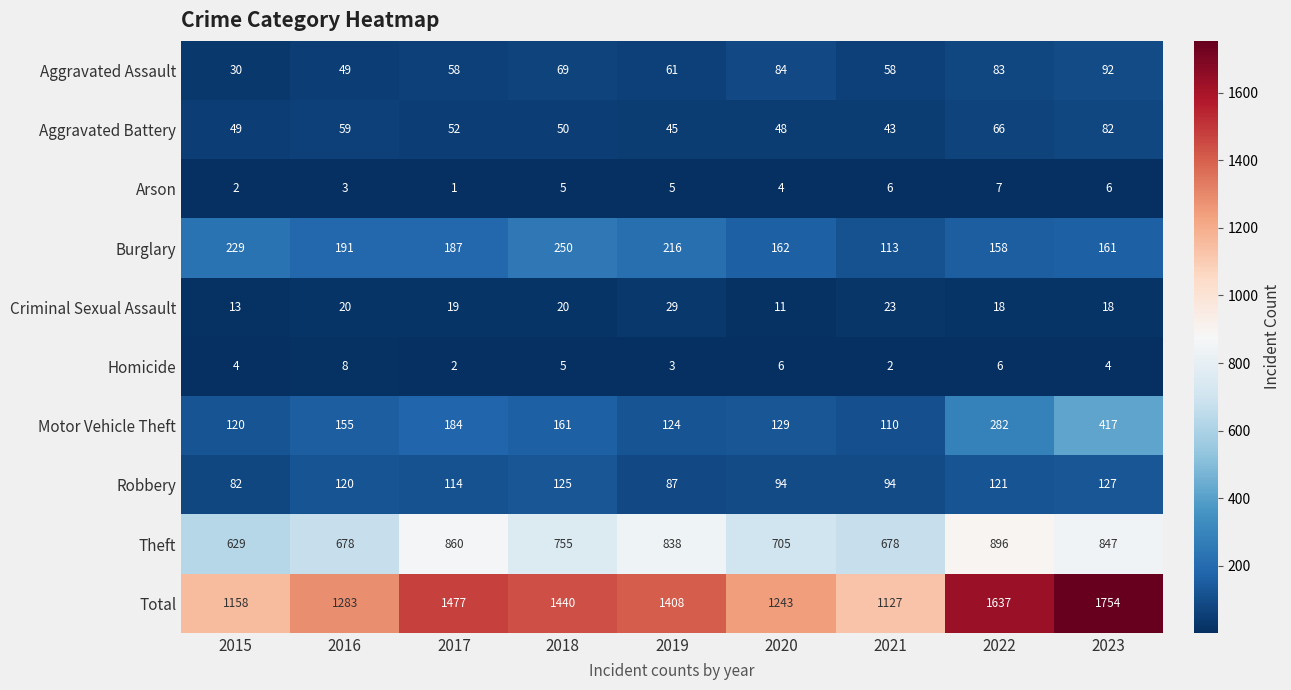

Which label corresponds to the largest value in the chart?

2023